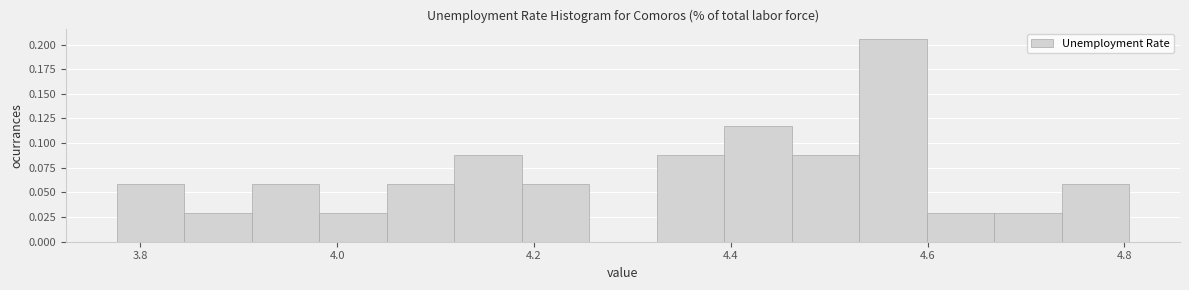

Around what value on the x-axis is the tallest bar? Give the approximate position of its centre, as read against the axis.

4.56